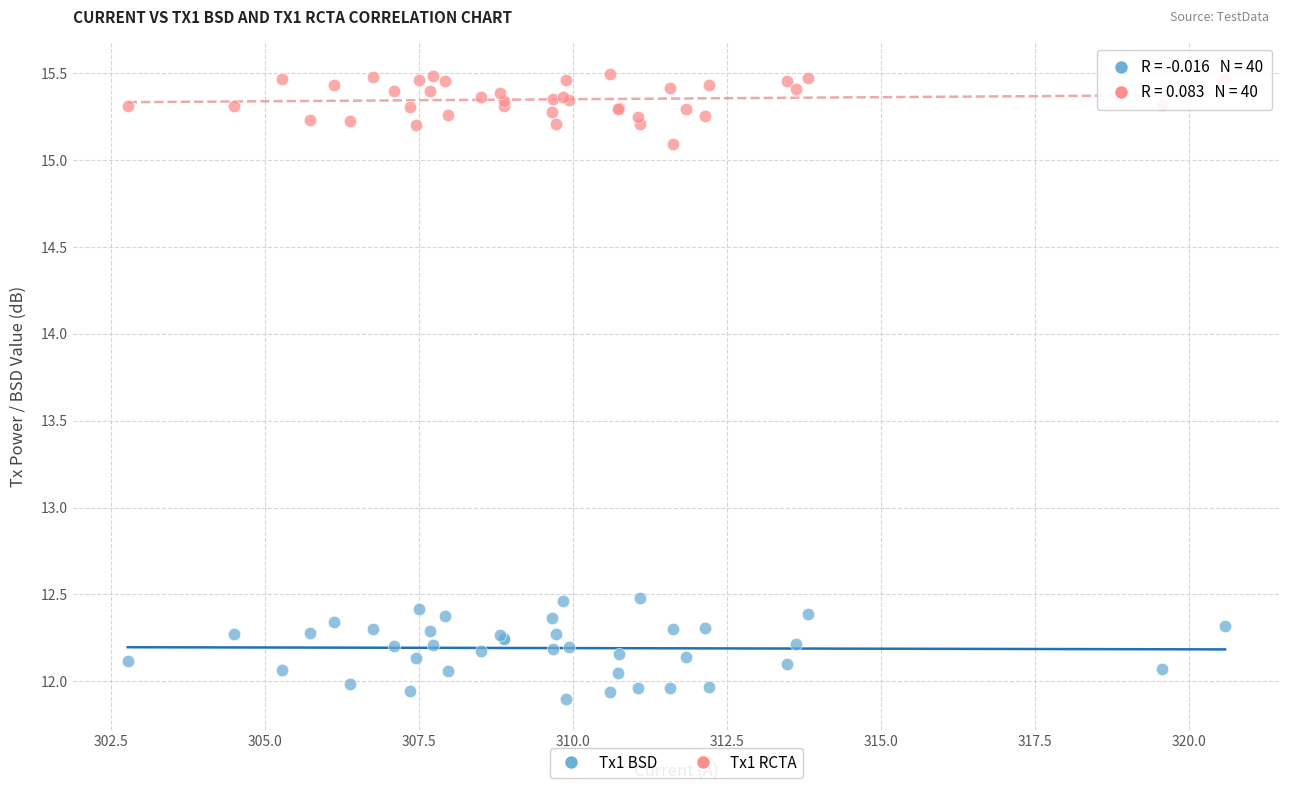

In the Tx1 RCTA series, what Y value is closest to 15?

15.1